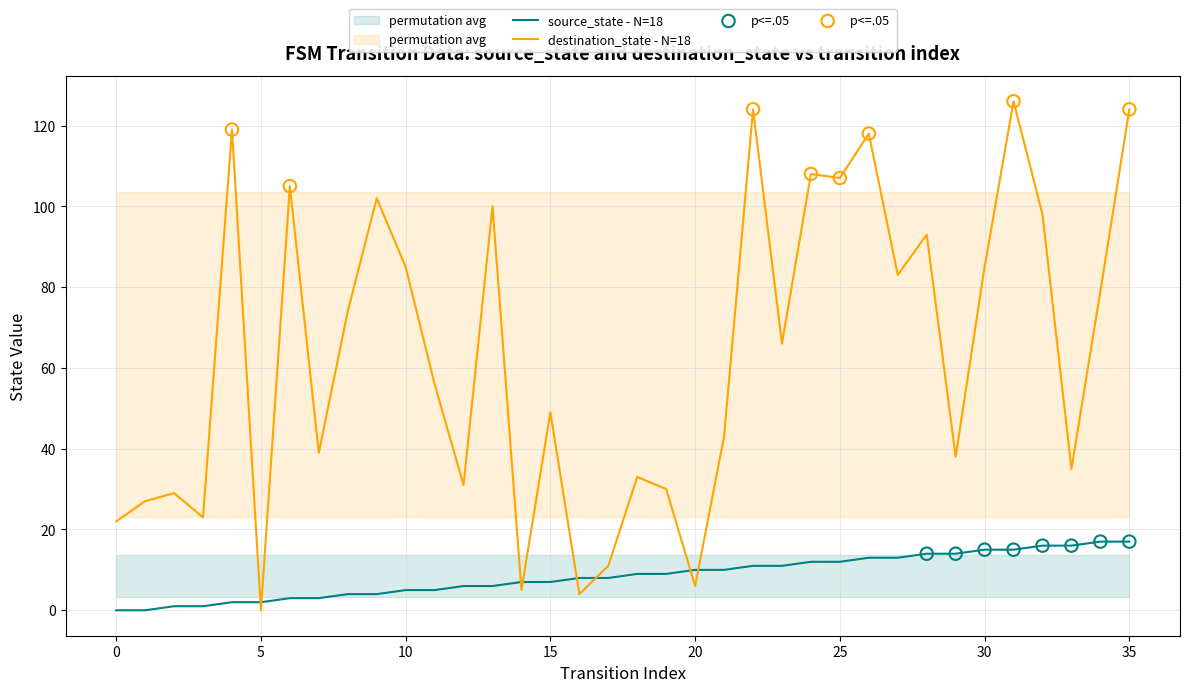

At how many categories does at least one series exceed 95?

11